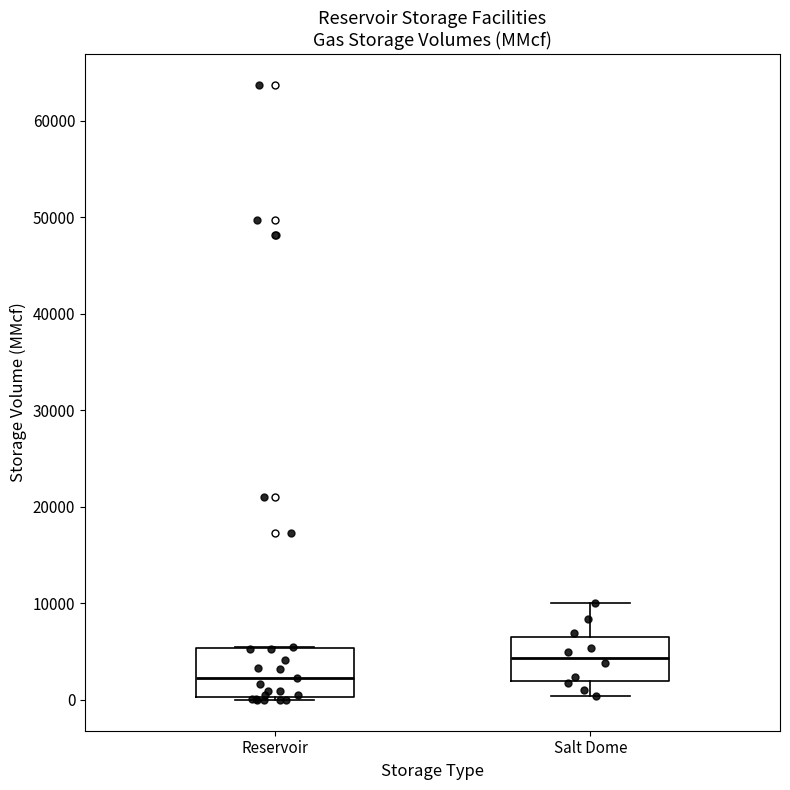

Reading left to right, read every box against the y-axis: the position of its median line, the range the box covers, and the ends of its whiskers. The values are not printed on the chart, so give them approximately, as read against the axis.

Reservoir: median 2000, box 0 to 5000, whiskers 0 to 6000
Salt Dome: median 4000, box 2000 to 7000, whiskers 0 to 10000